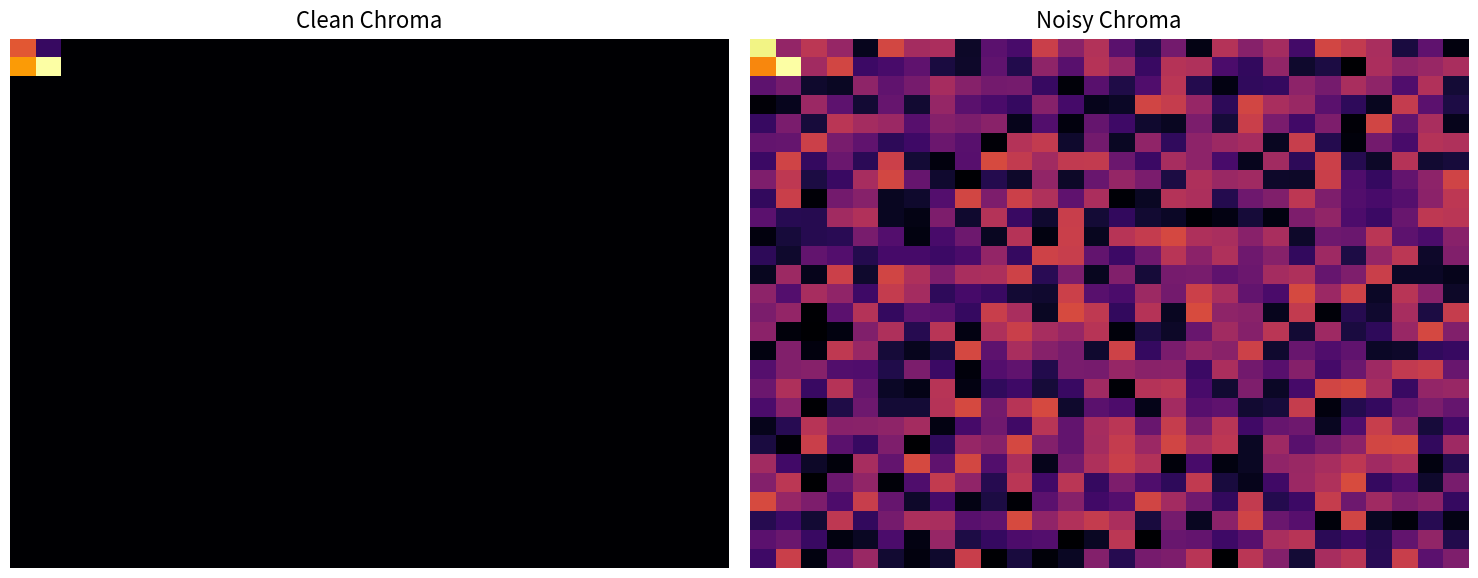

What is the difference between the highest and lowest values at 5?

71.5